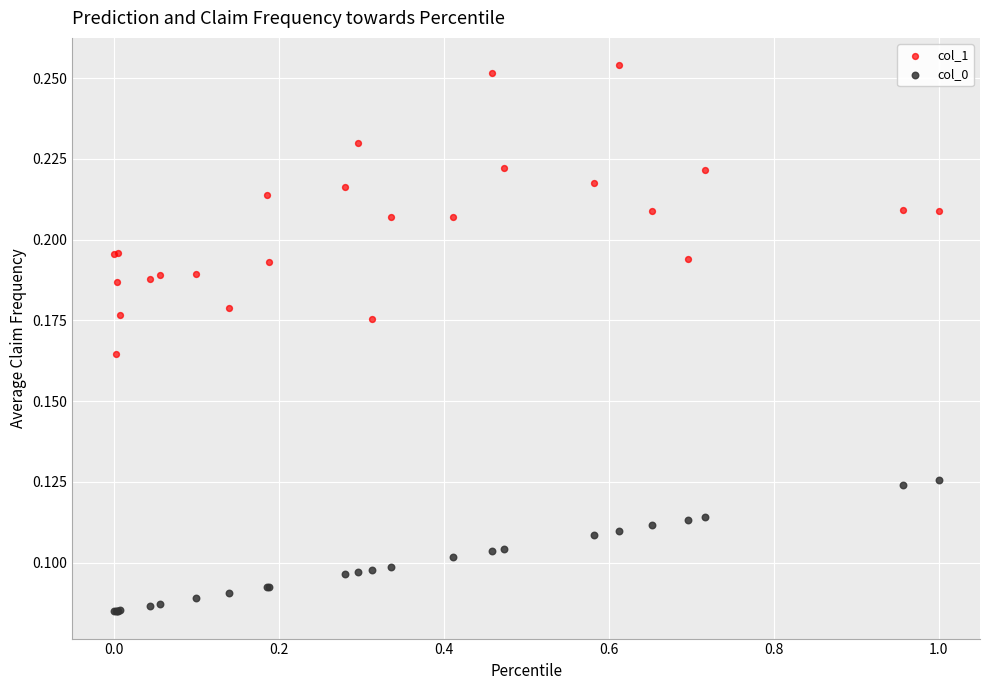

Which series has the widest spread of Y values?

col_1